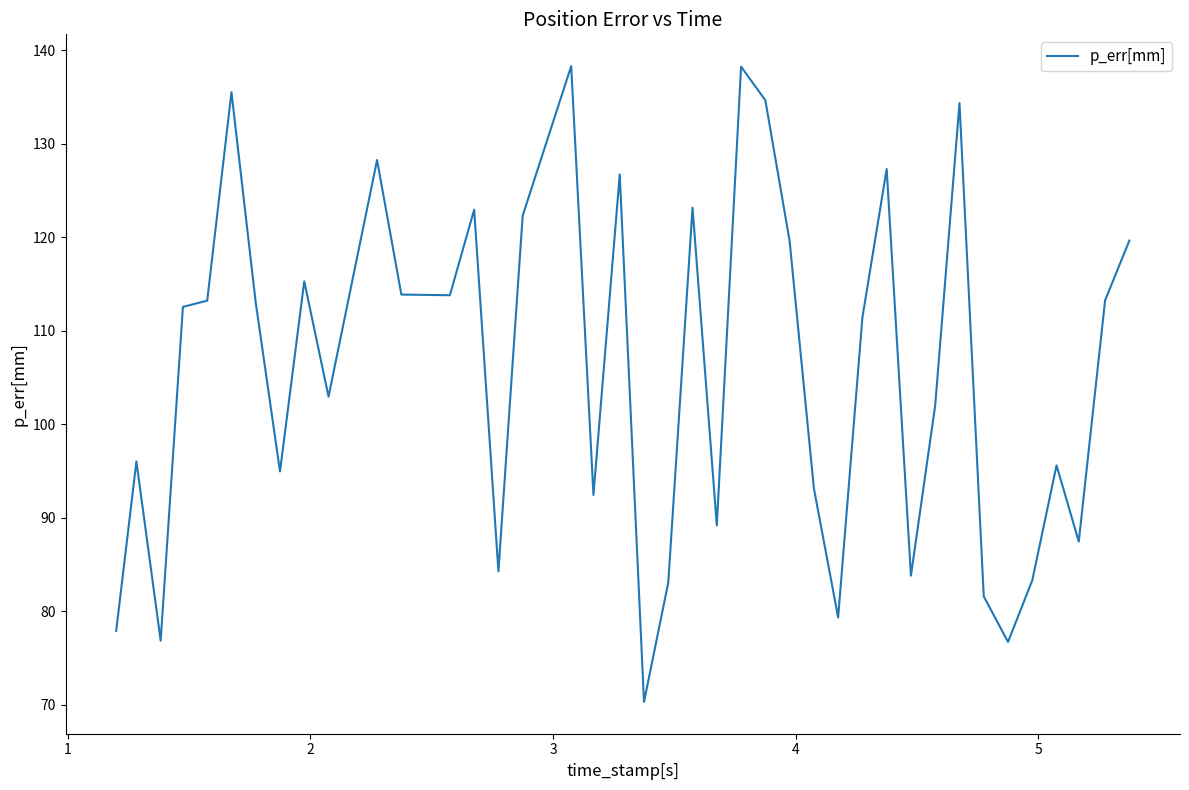

What is the greatest value displayed?

138.3